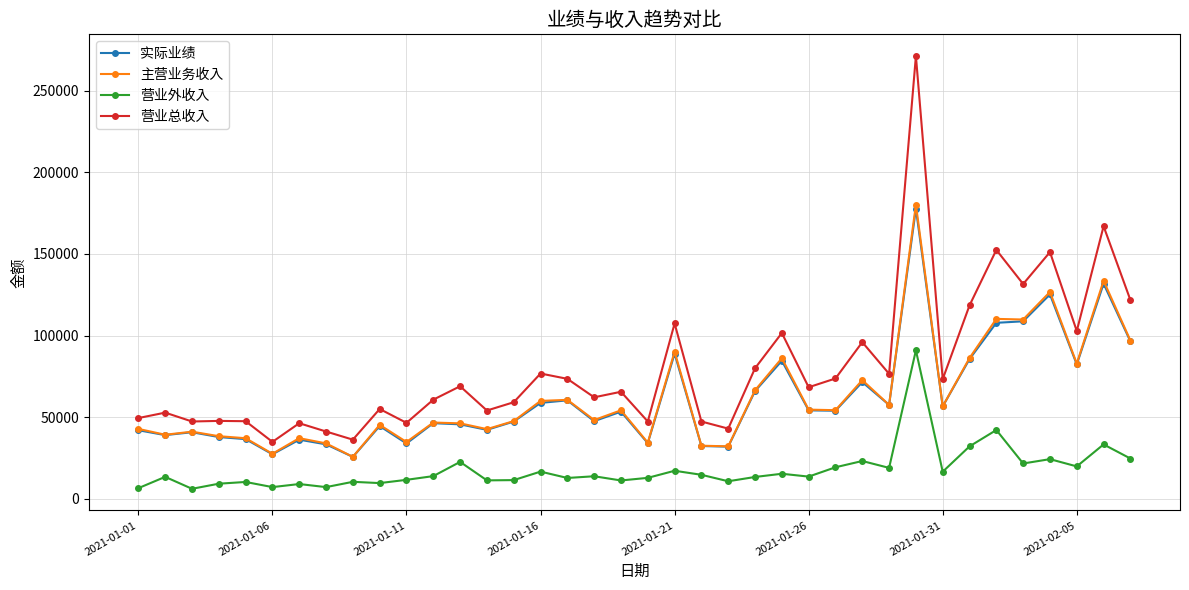

What is the smallest value displayed?

6238